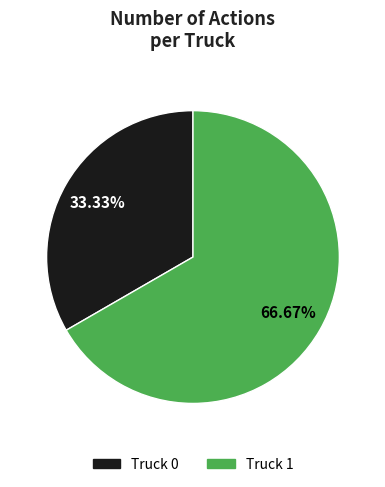

What percentage is the Truck 0 slice, to the nearest percent?

33%